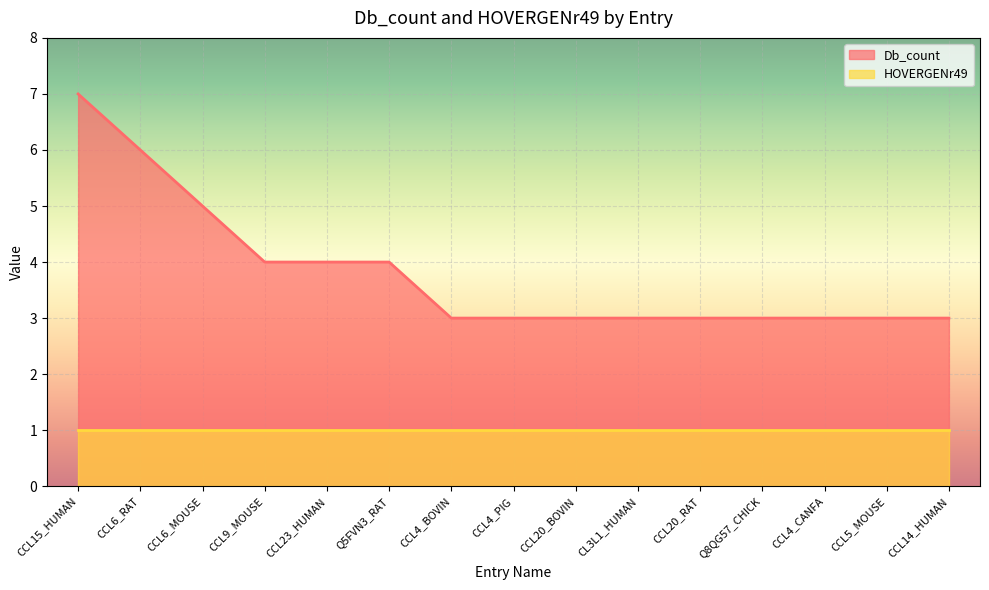

The value at CCL5_MOUSE is 3. True or false?

True